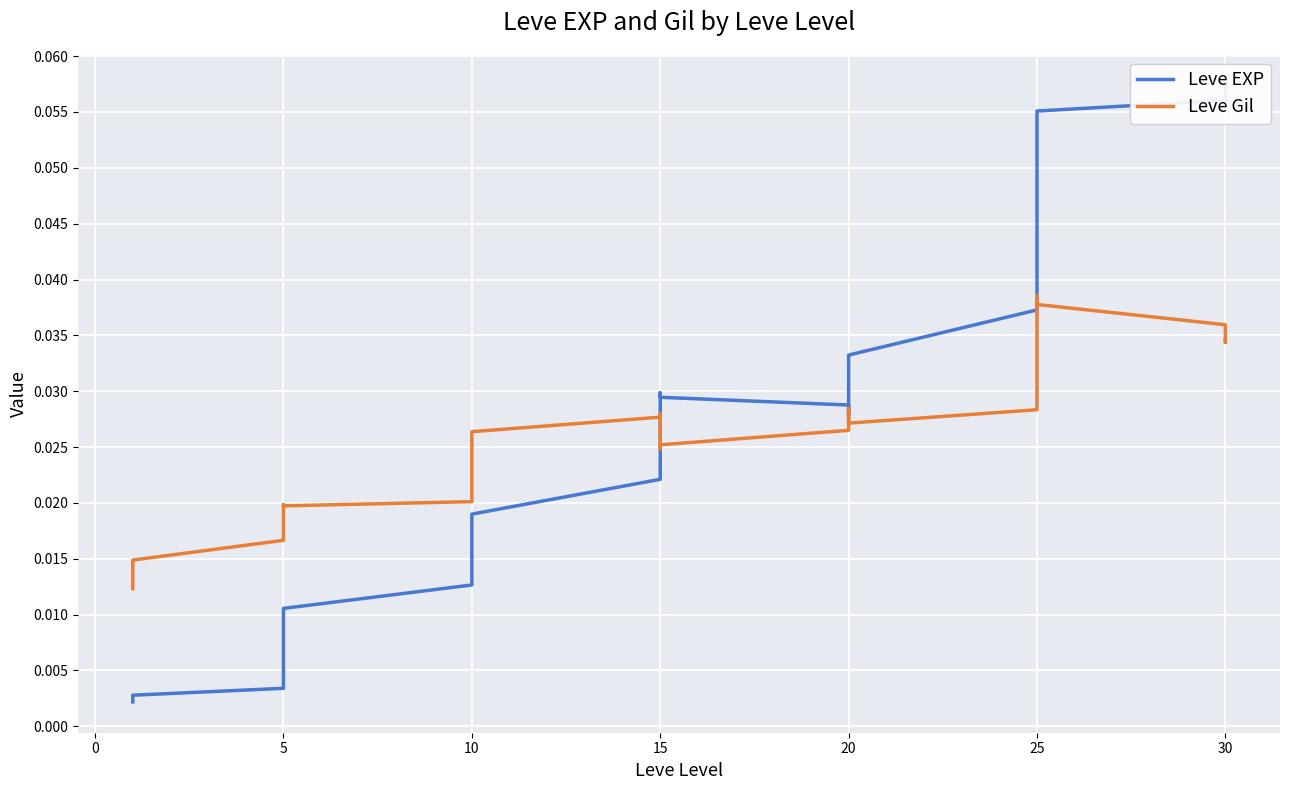

True or false: Leve Gil has more than 1 points higher than both neighbors.

True